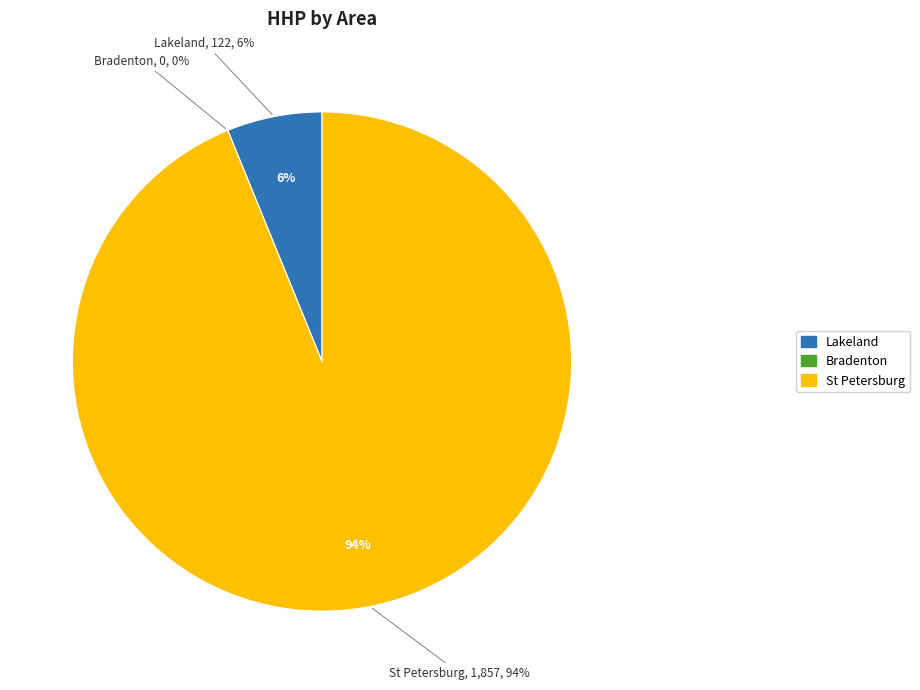

What is the largest slice in the pie chart?

St Petersburg